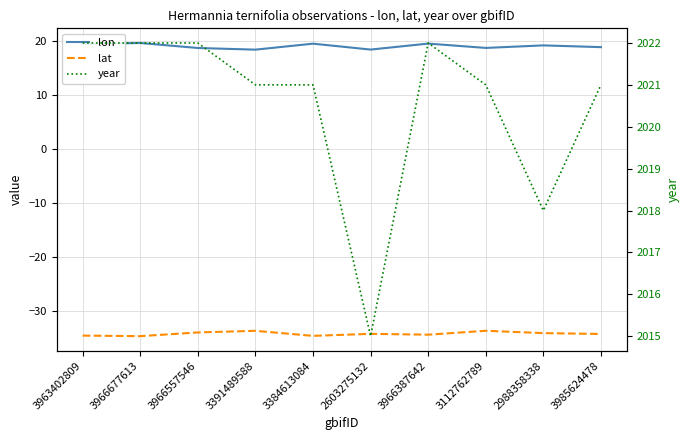

What is the maximum value shown in the chart?

2022.0